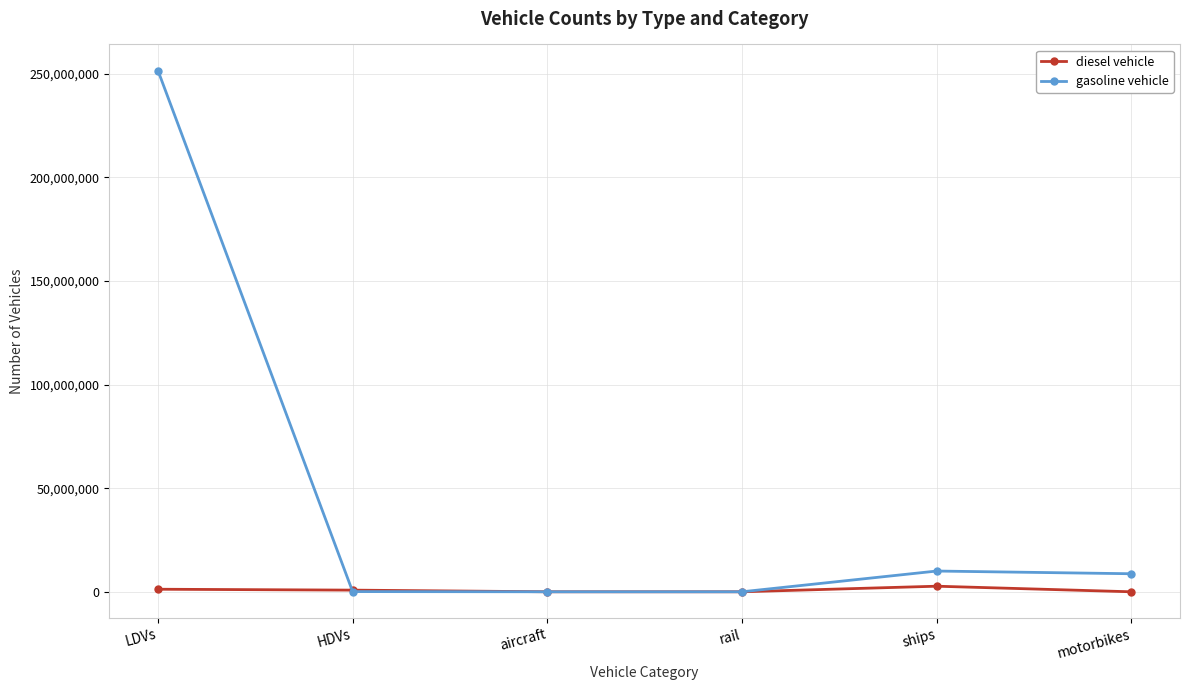

Which series has the largest total across all categories?

gasoline vehicle